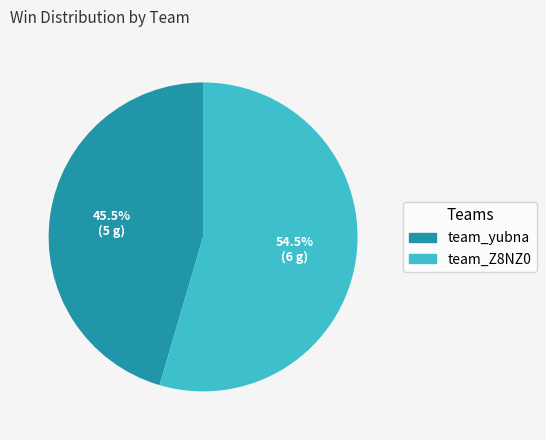

Is there a majority slice in this chart?

Yes